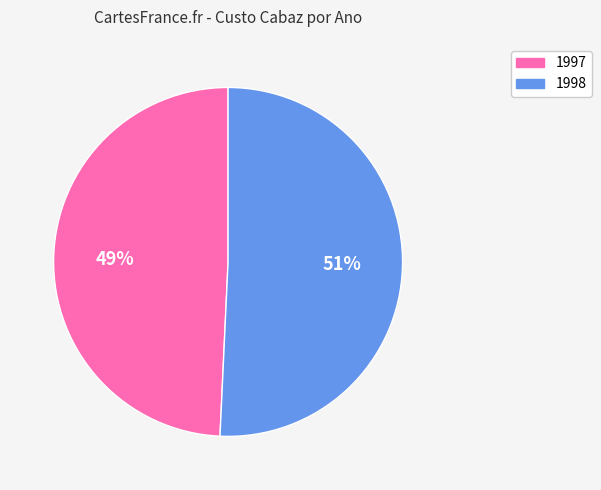

To the nearest percent, what is the average slice percentage?

50%